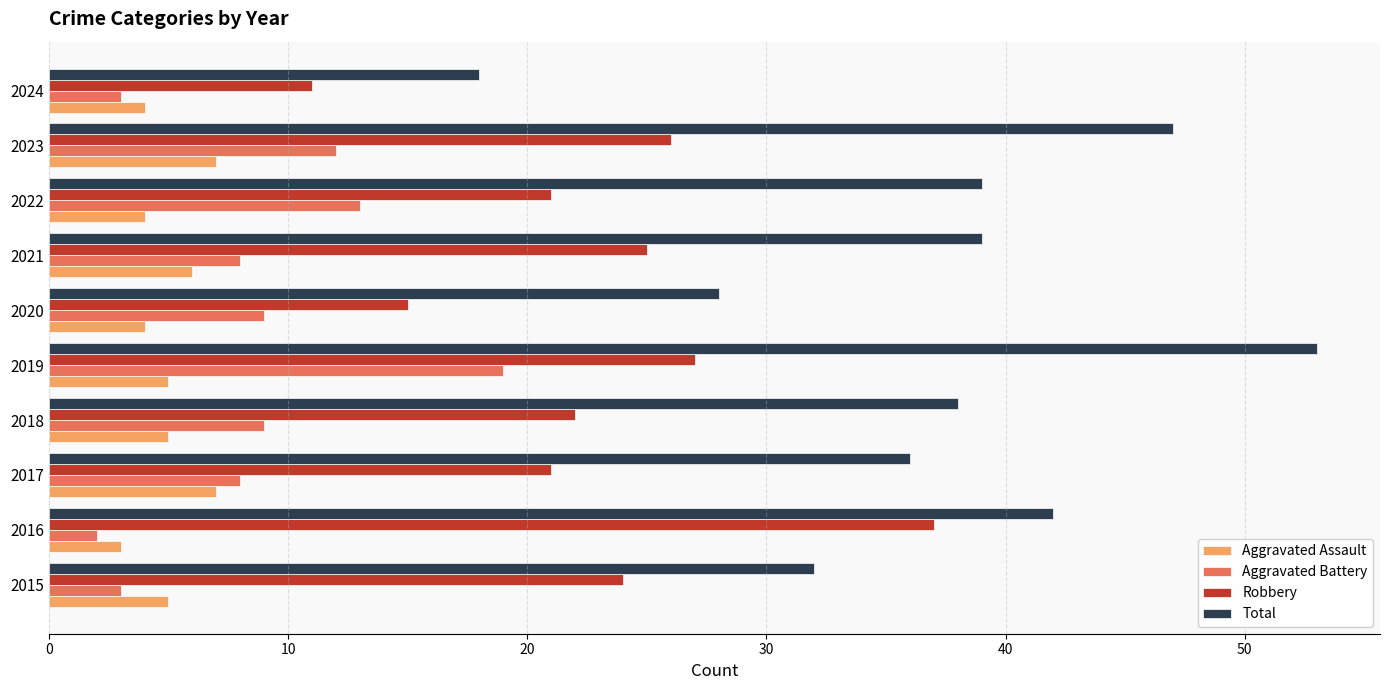

At which category is the sum across all series the highest?

2019